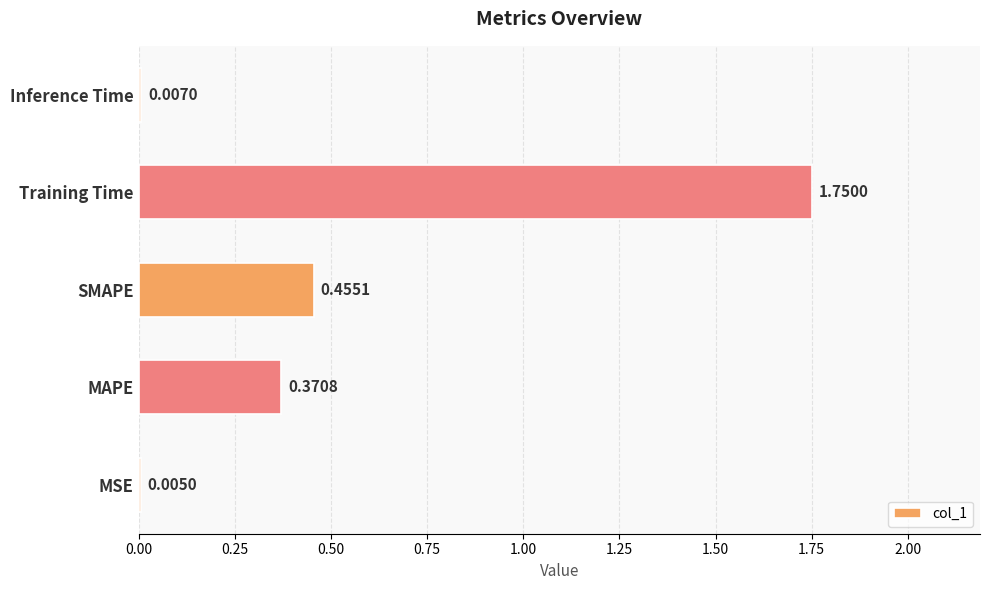

Between Training Time and SMAPE, which is larger?

Training Time